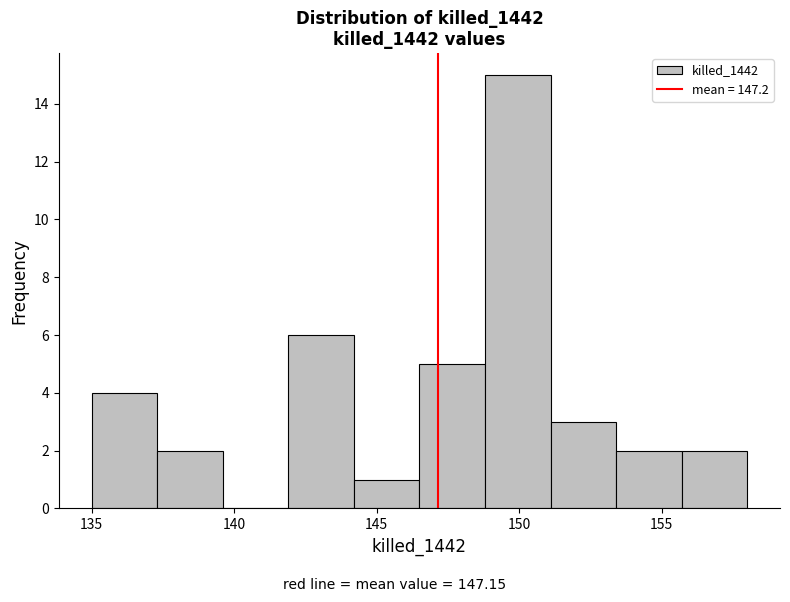

Reading left to right, transcribe this chart: for each bar, give the range it covers on the x-axis and its height. Neither the bar edges nor the heights are printed on the chart, so give them approximately, as read against the axes.

135.0 to 137.3: 4
137.3 to 139.6: 2
139.6 to 141.9: 0
141.9 to 144.2: 6
144.2 to 146.5: 1
146.5 to 148.8: 5
148.8 to 151.1: 15
151.1 to 153.4: 3
153.4 to 155.7: 2
155.7 to 158.0: 2